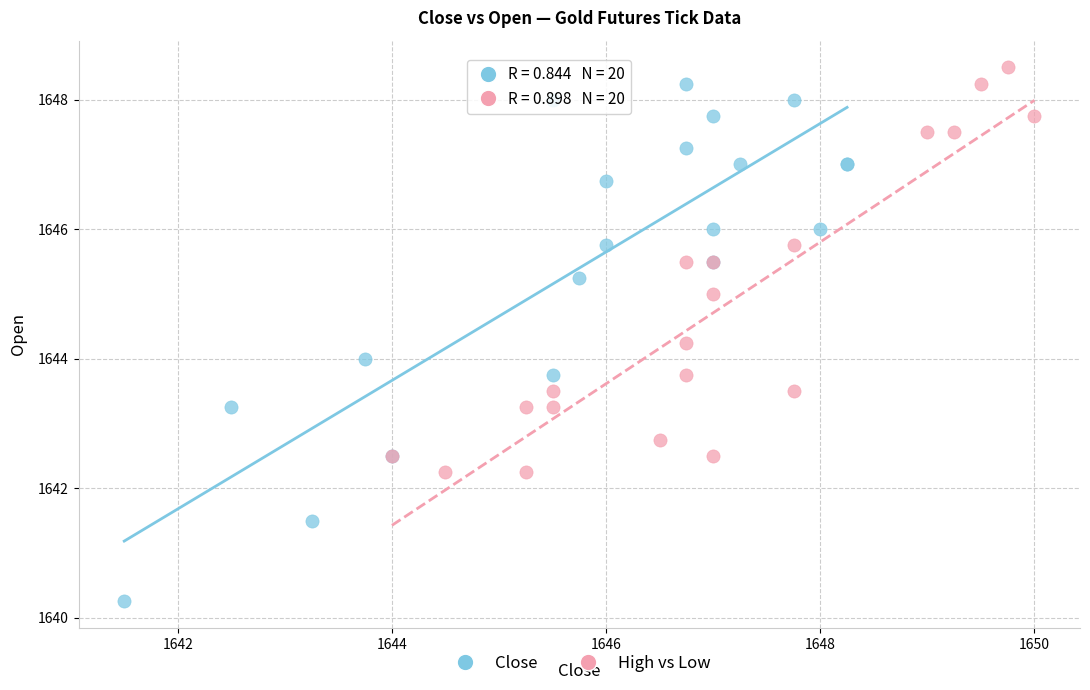

Which series contains the lowest Y value?

Close